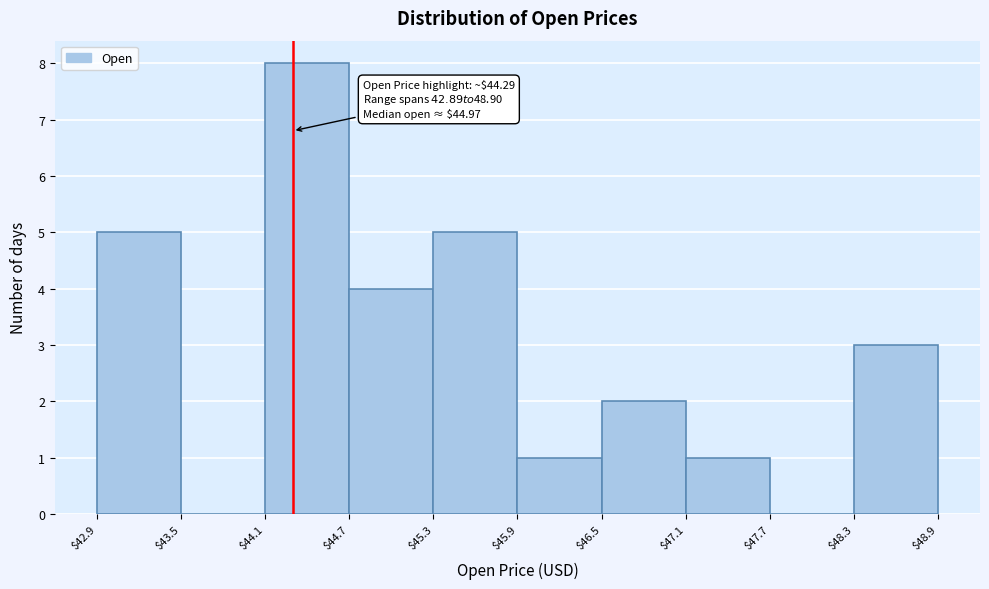

Which range on the x-axis has the tallest bar?

$44.1 to $44.7